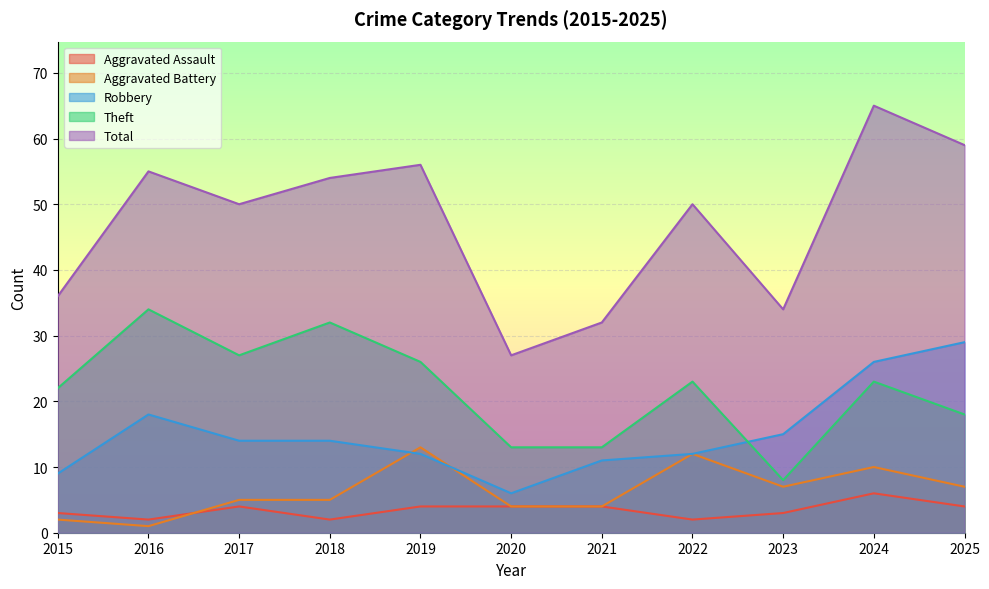

Where is the first local minimum for Total?

2017